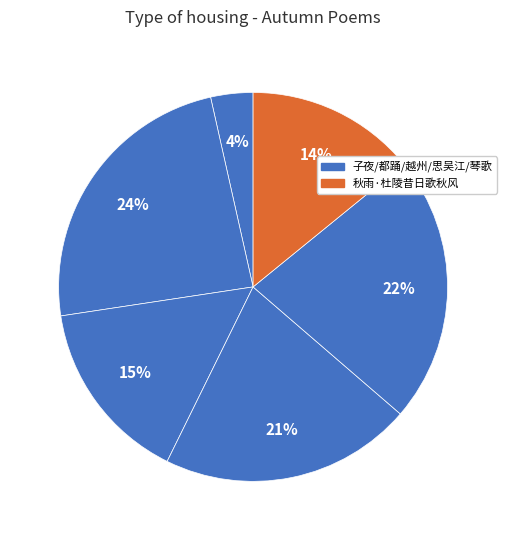

How many slices are in this pie chart?

6